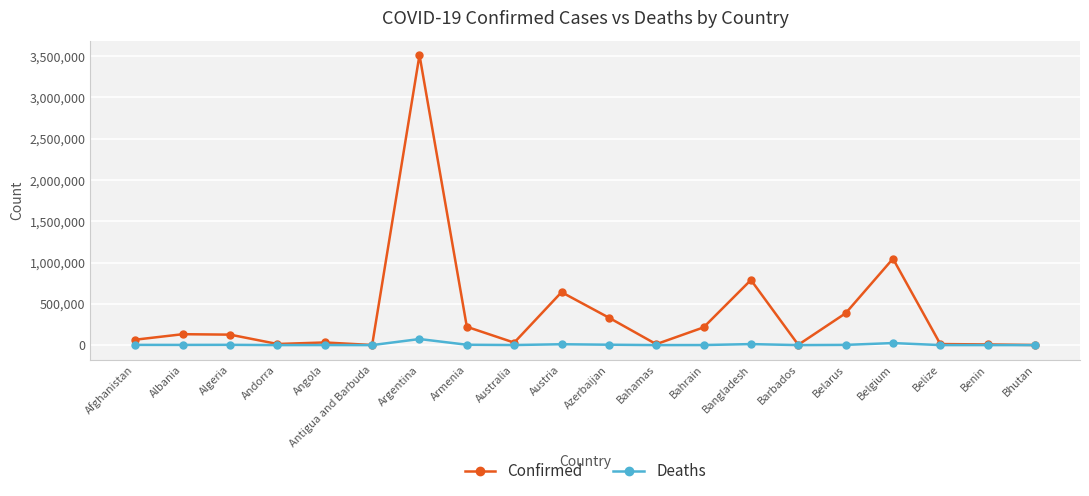

The value of Confirmed at Argentina is 3514683. True or false?

True